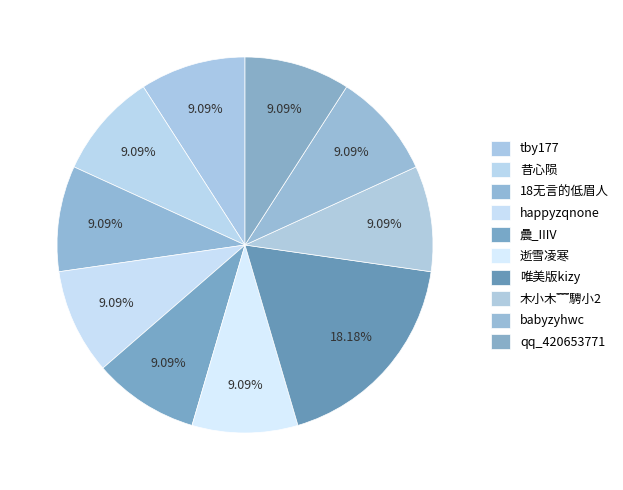

Does 木小木﹌騁小2 represent more than half of the total?

No